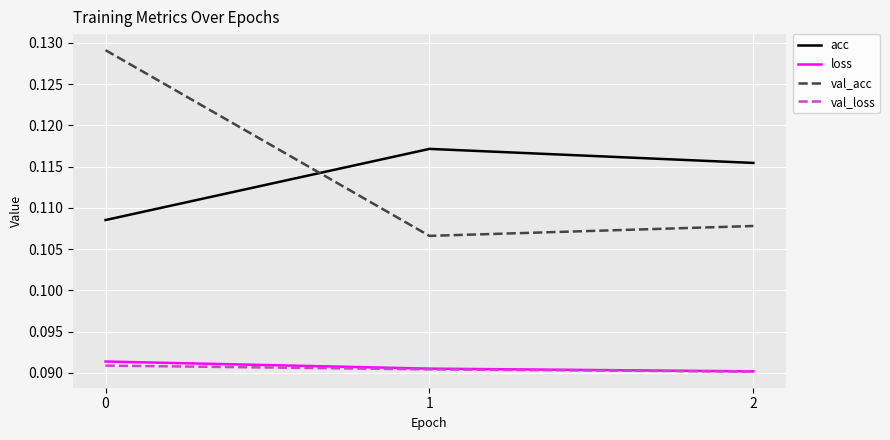

What are all the series names shown in the legend?

acc, loss, val_acc, val_loss